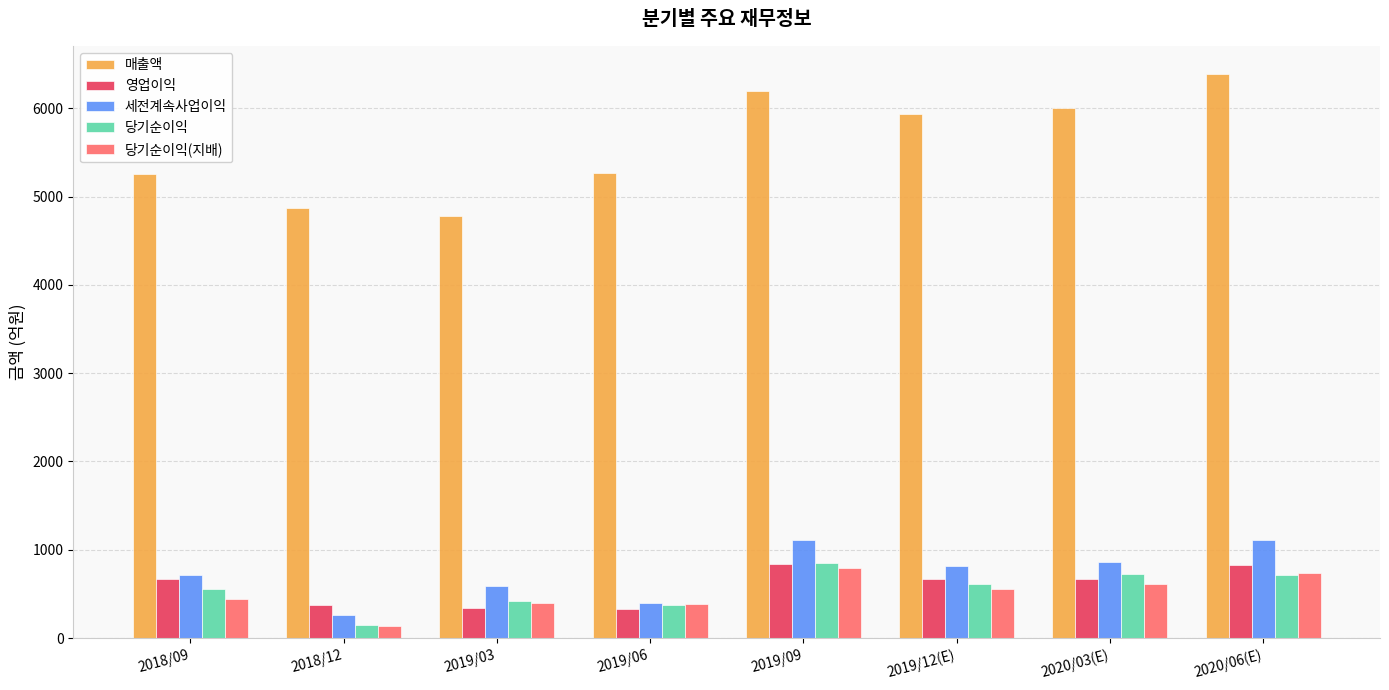

Which category has the lowest value in the 매출액 series?

2019/03